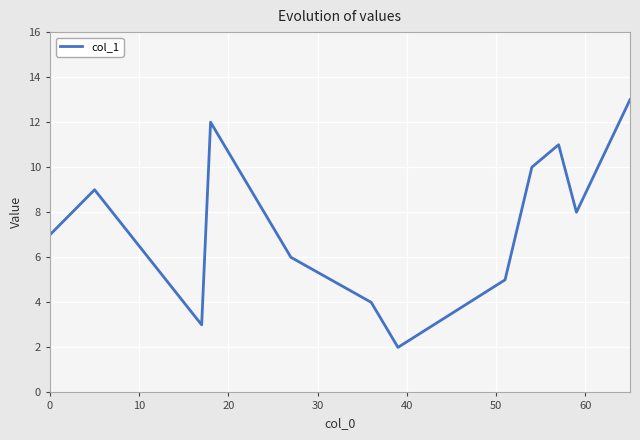

What is the difference between the maximum and minimum values?

11